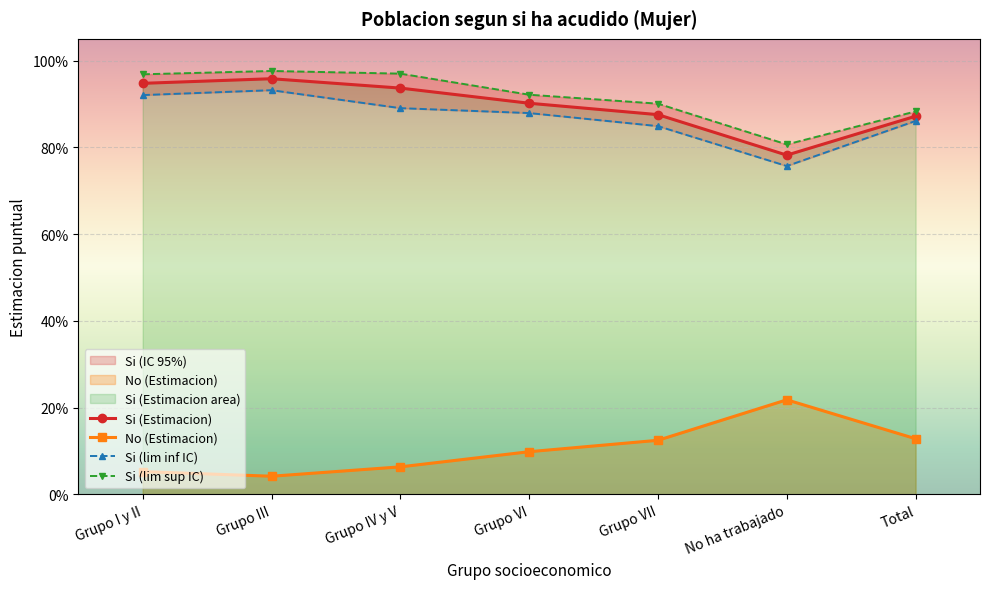

Count the number of categories in the chart.

7